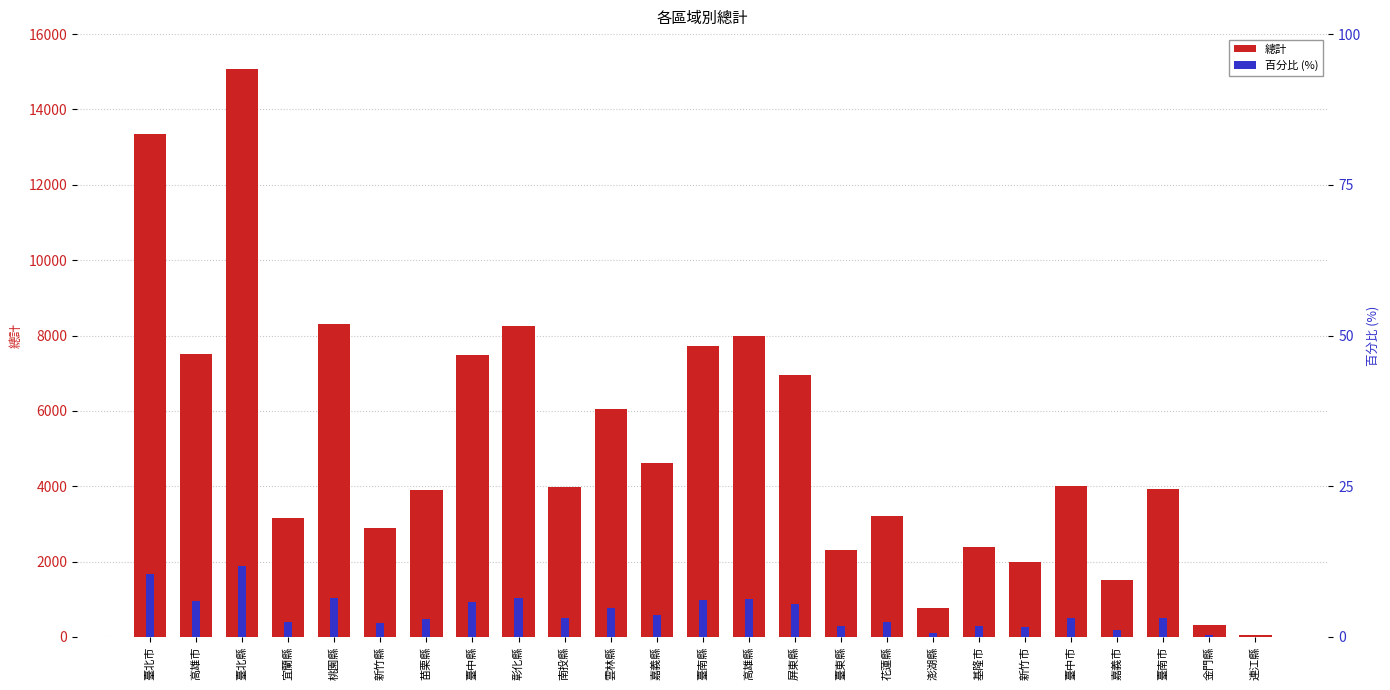

List the series in order of their peak value, highest first.

總計, 百分比 (%)